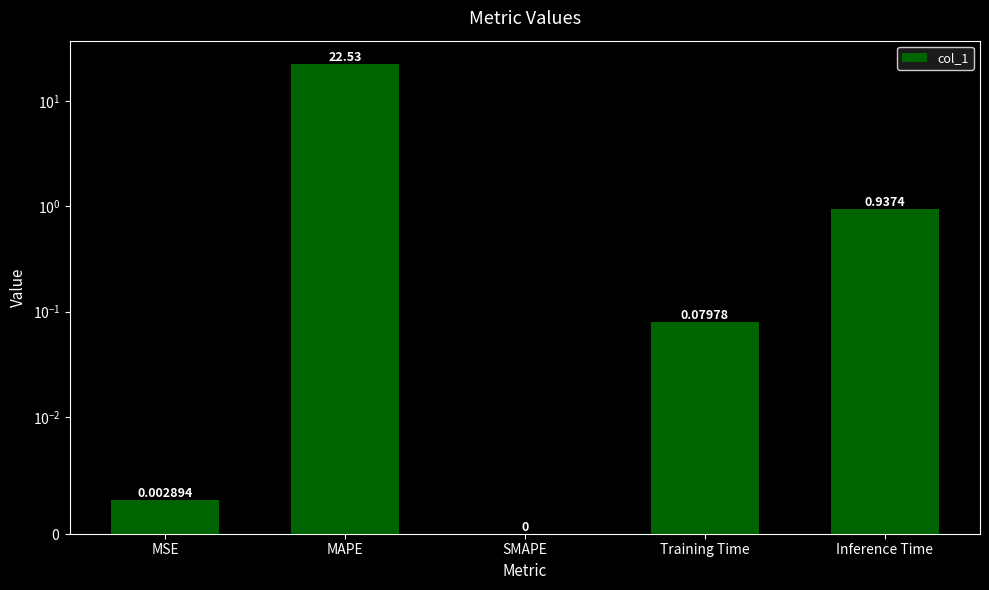

What is the label of the 1st bar from the right?

Inference Time